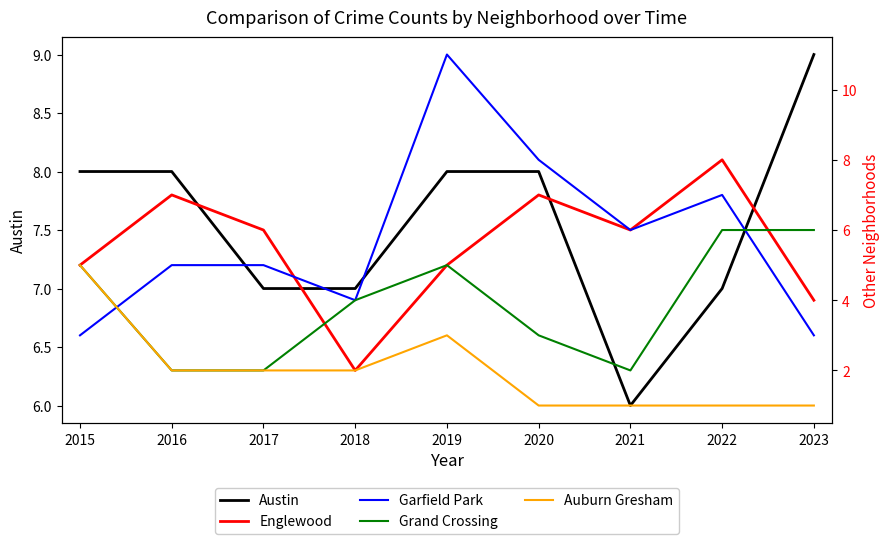

What are all the series names shown in the legend?

Austin, Englewood, Garfield Park, Grand Crossing, Auburn Gresham